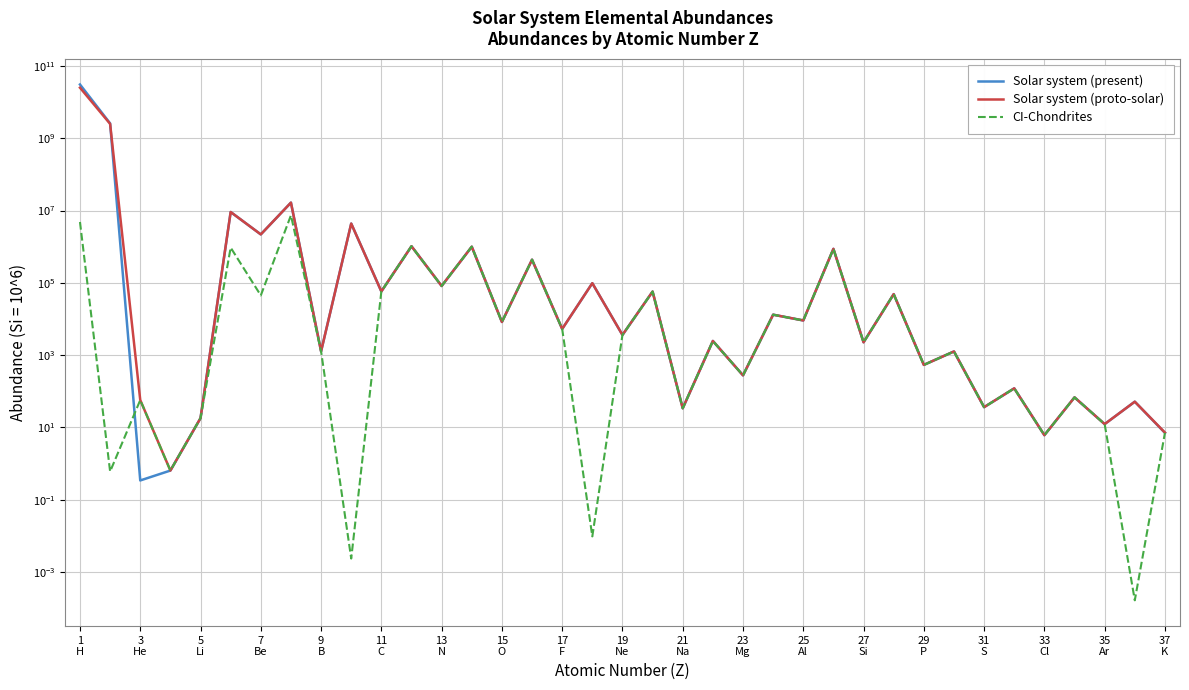

True or false: CI-Chondrites has a value of 842.4 at 29 P.

False